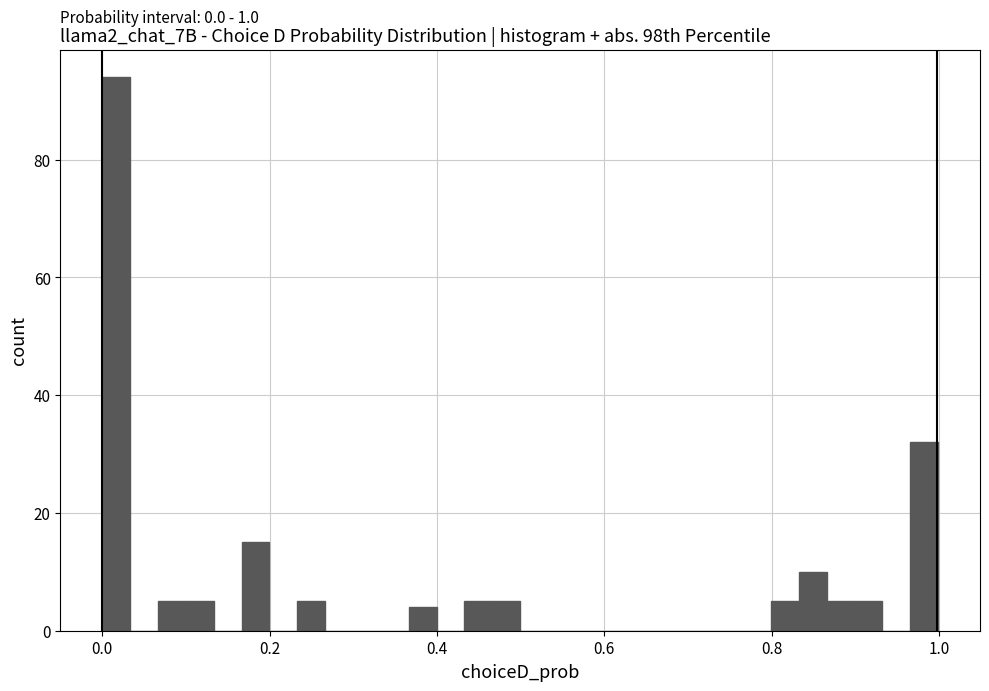

Read against the x-axis, roughly where is the centre of the tallest bar?

0.02